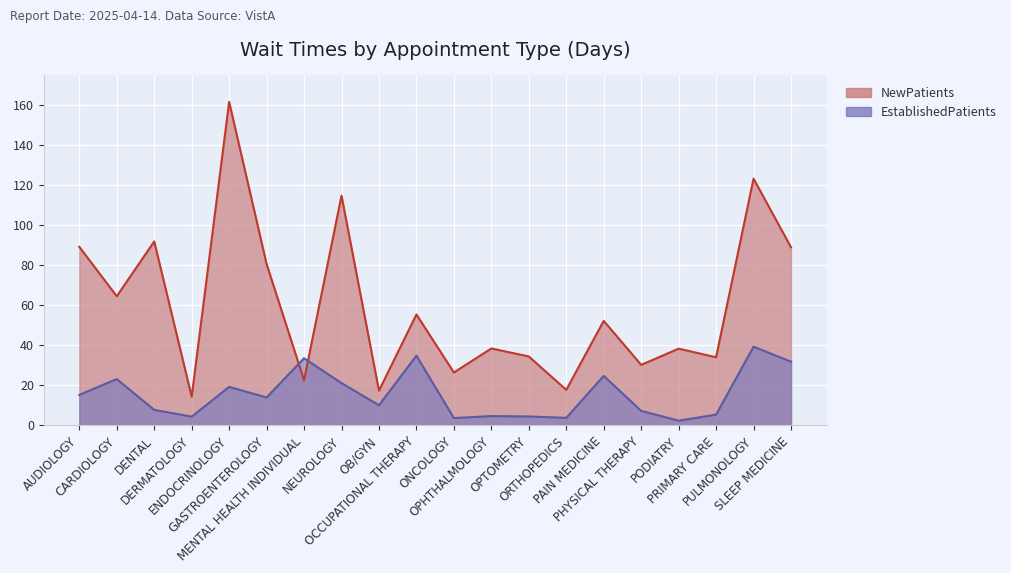

Reading left to right, extract all data points from this chart.

EstablishedPatients: AUDIOLOGY=15.3	CARDIOLOGY=23.2	DENTAL=7.8	DERMATOLOGY=4.4	ENDOCRINOLOGY=19.3	GASTROENTEROLOGY=14.0	MENTAL HEALTH INDIVIDUAL=33.6	NEUROLOGY=21.2	OB/GYN=10.1	OCCUPATIONAL THERAPY=34.9	ONCOLOGY=3.7	OPHTHALMOLOGY=4.7	OPTOMETRY=4.5	ORTHOPEDICS=3.8	PAIN MEDICINE=24.8	PHYSICAL THERAPY=7.3	PODIATRY=2.4	PRIMARY CARE=5.4	PULMONOLOGY=39.4	SLEEP MEDICINE=31.9
NewPatients: AUDIOLOGY=89.3	CARDIOLOGY=64.6	DENTAL=92.0	DERMATOLOGY=14.4	ENDOCRINOLOGY=161.8	GASTROENTEROLOGY=80.7	MENTAL HEALTH INDIVIDUAL=22.6	NEUROLOGY=114.9	OB/GYN=17.4	OCCUPATIONAL THERAPY=55.5	ONCOLOGY=26.5	OPHTHALMOLOGY=38.5	OPTOMETRY=34.5	ORTHOPEDICS=17.8	PAIN MEDICINE=52.3	PHYSICAL THERAPY=30.3	PODIATRY=38.4	PRIMARY CARE=34.1	PULMONOLOGY=123.4	SLEEP MEDICINE=89.1